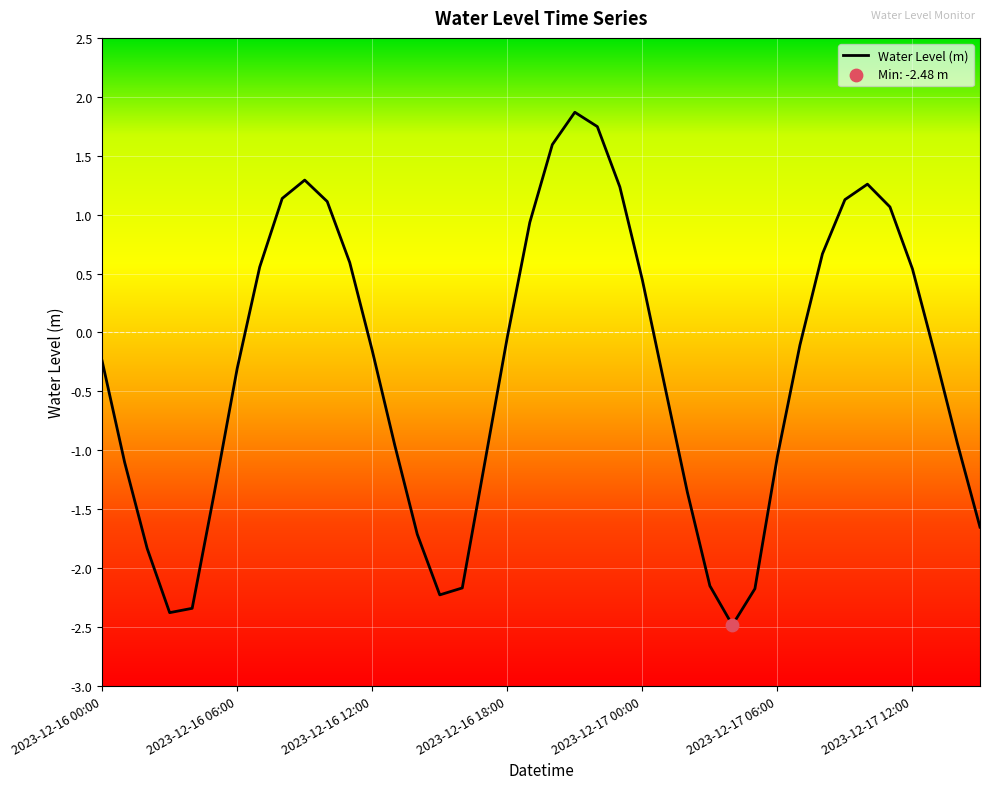

What is the change in value from 13 to 21?

+2.8